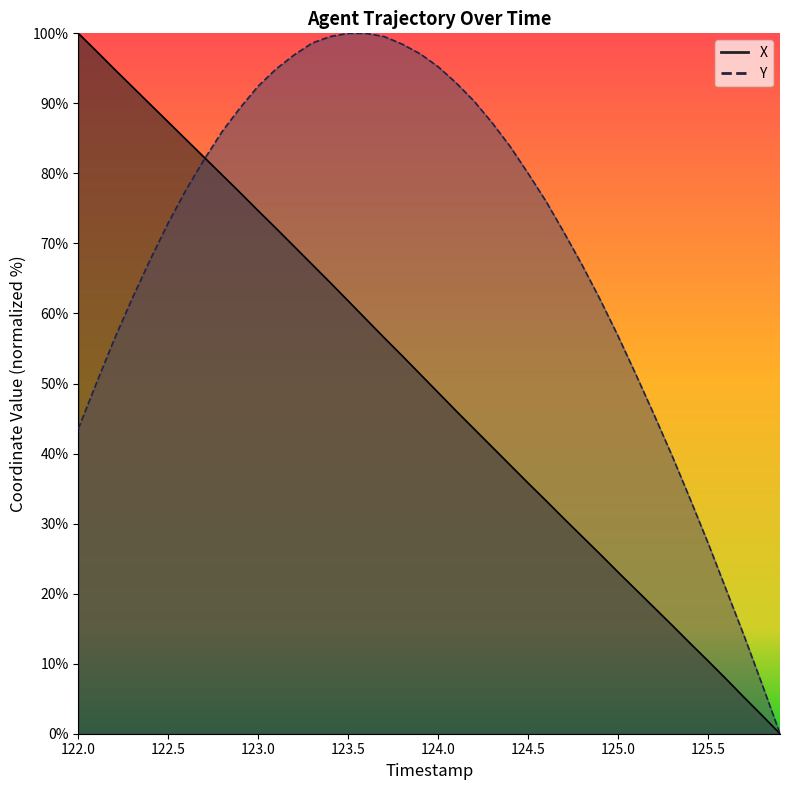

At which label is X closest to 50?

124.0